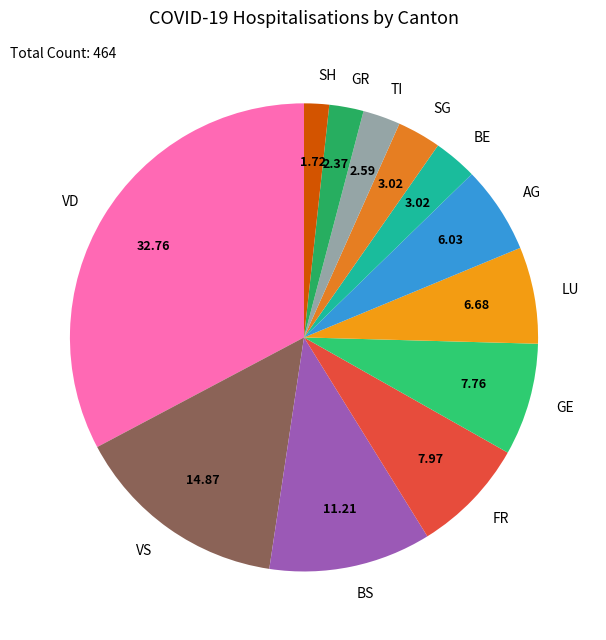

Does AG account for over 50% of the chart?

No